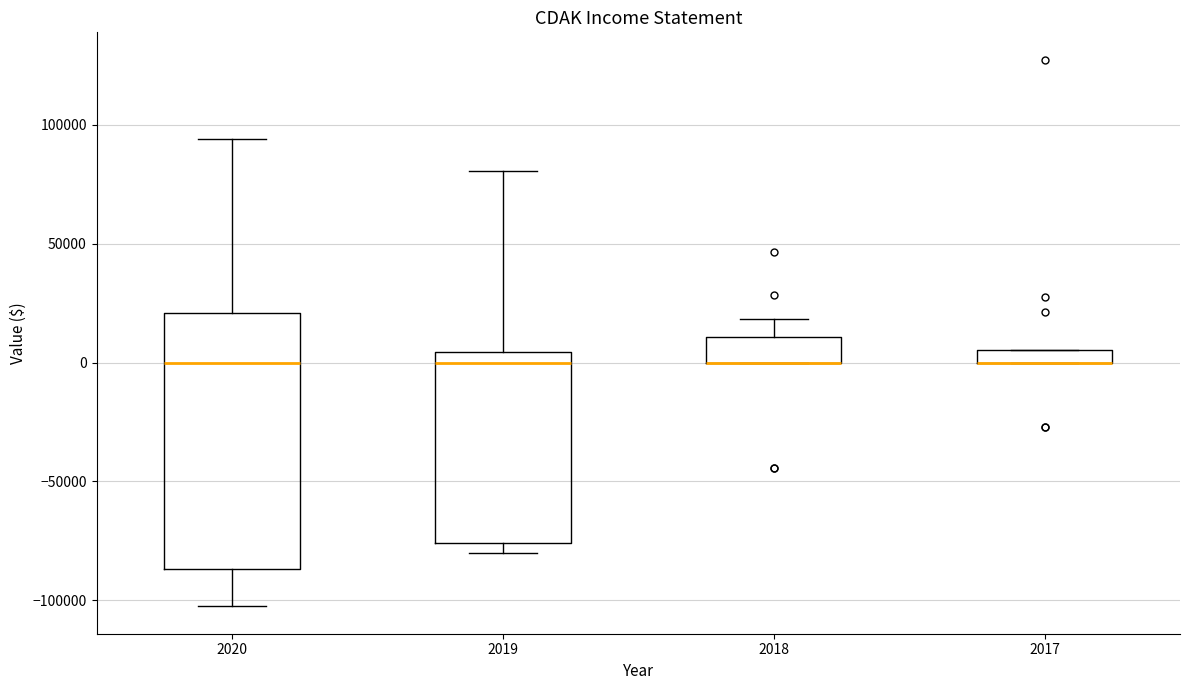

Comparing the boxes themselves (not the whiskers), which one is the tallest?

2020